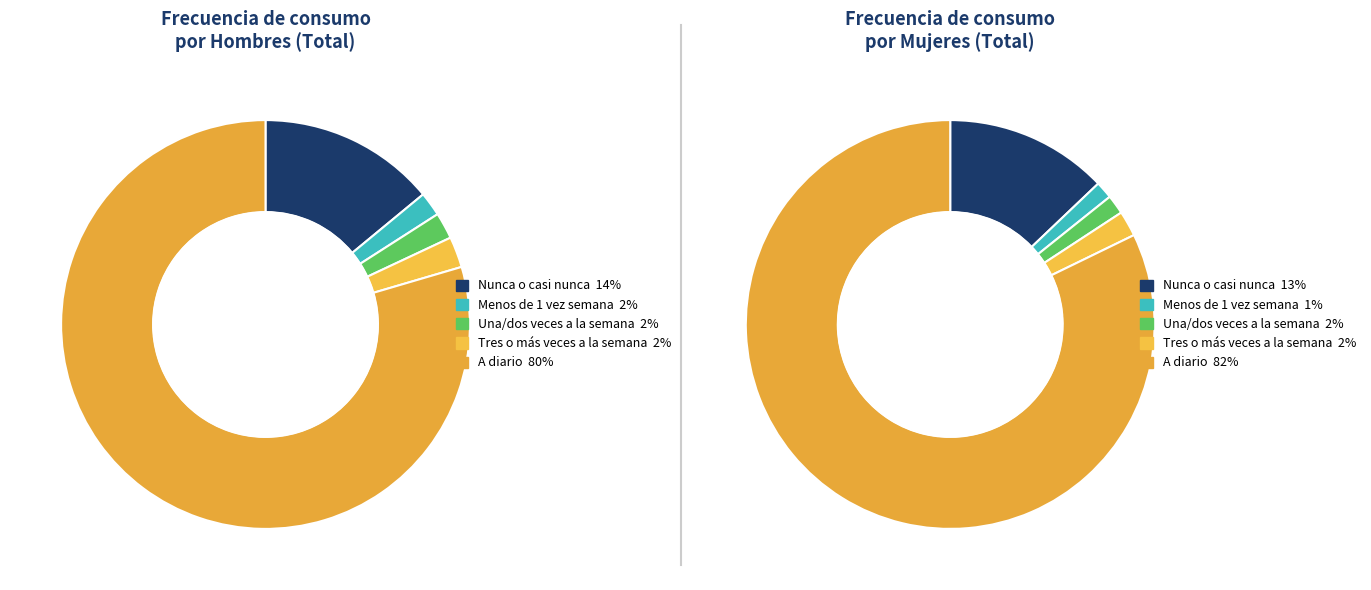

Does Tres o más veces a la semana account for over 50% of the chart?

No